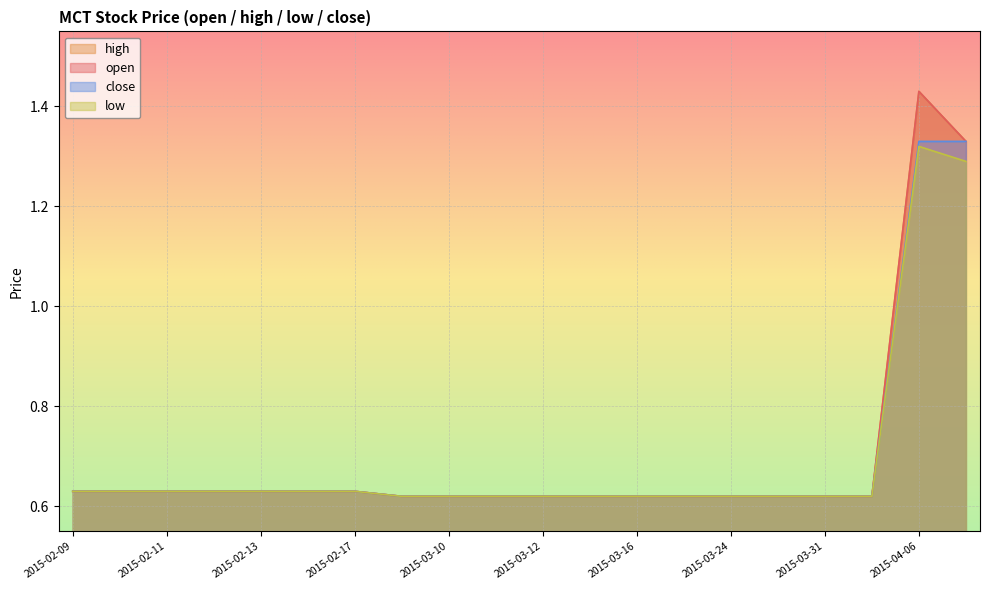

Which series has the widest spread of values?

open